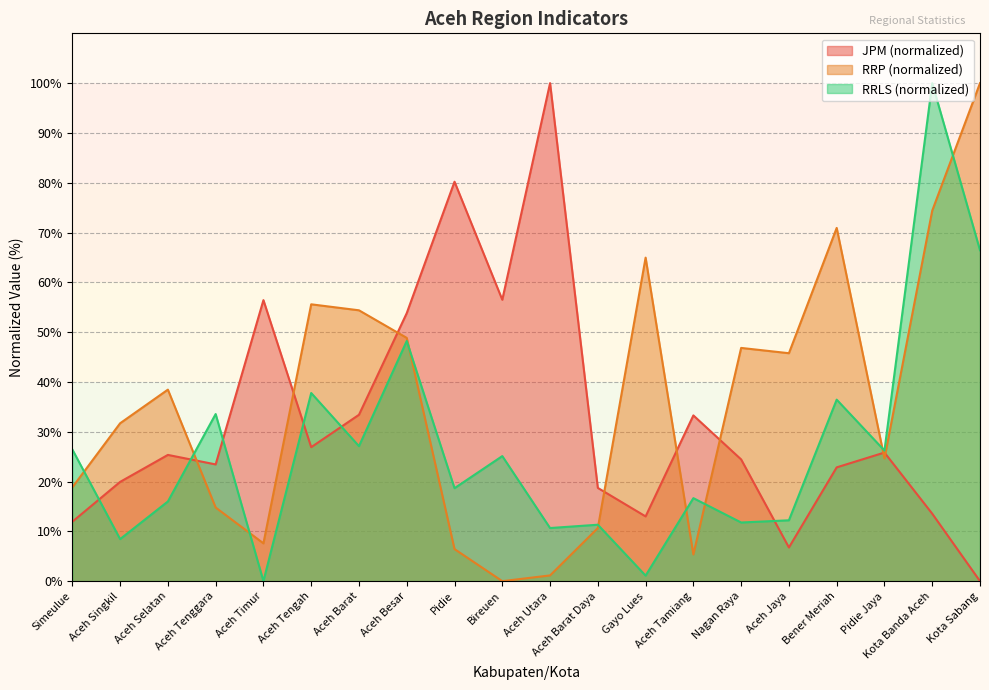

What is the difference between the highest and lowest values at Nagan Raya?

35.1